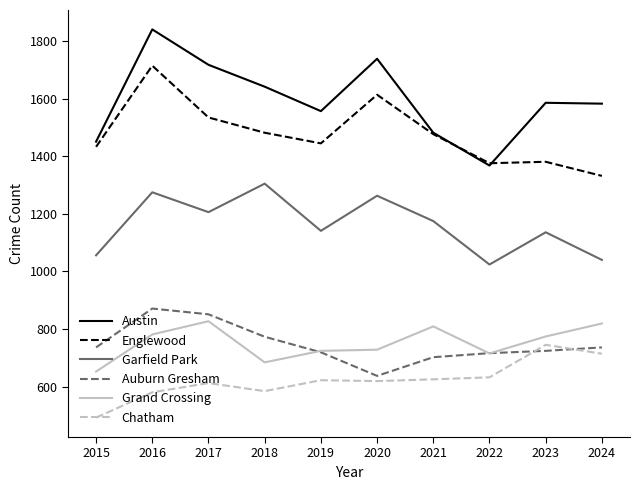

In Englewood, how many points are higher than both neighbors (excluding endpoints)?

3